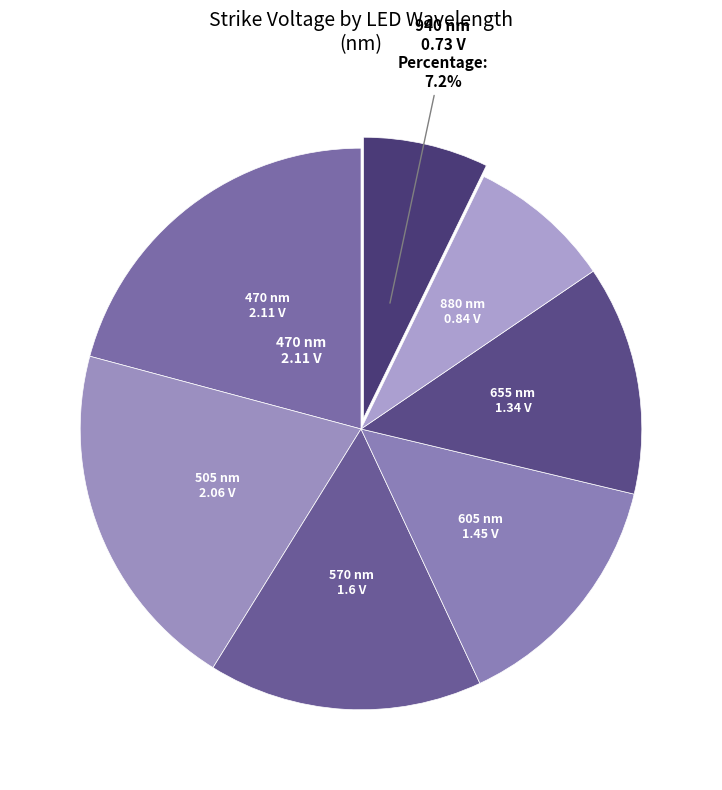

What is the smallest slice in the pie chart?

940